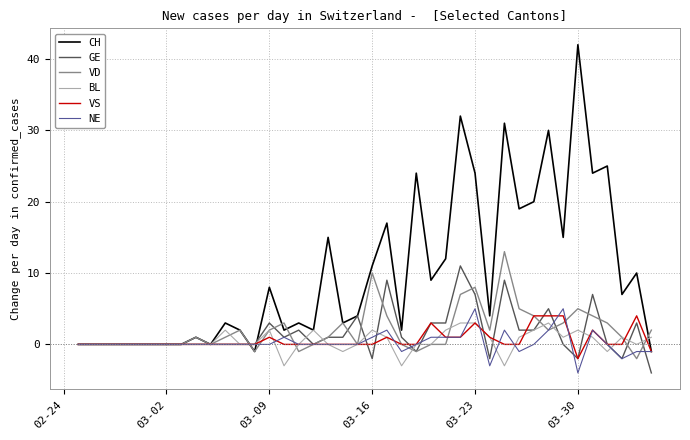

Which series has the largest range (max minus min)?

CH